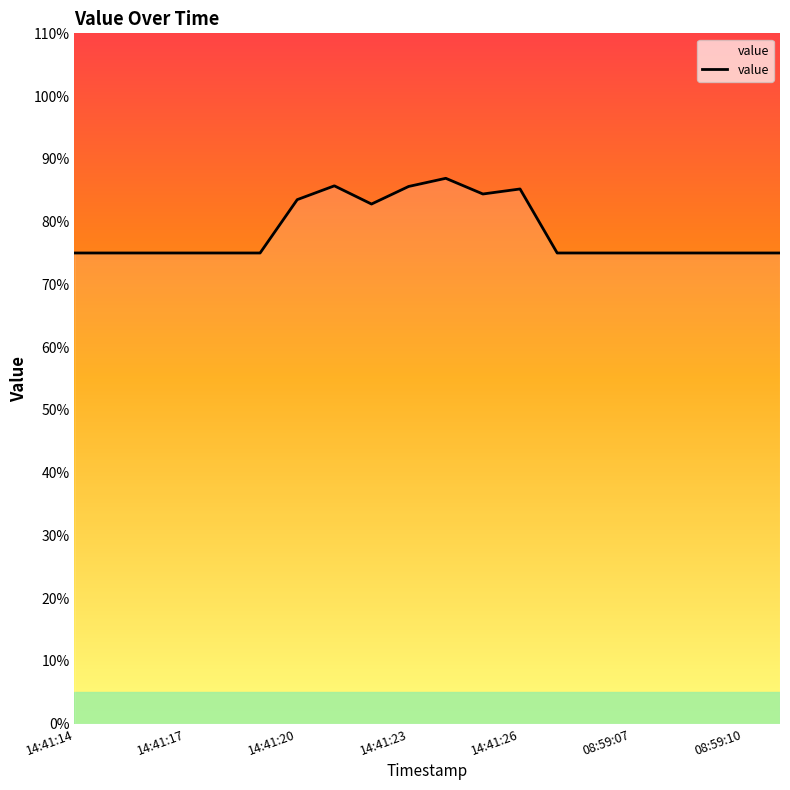

What is the difference between the maximum and minimum values?

11.9